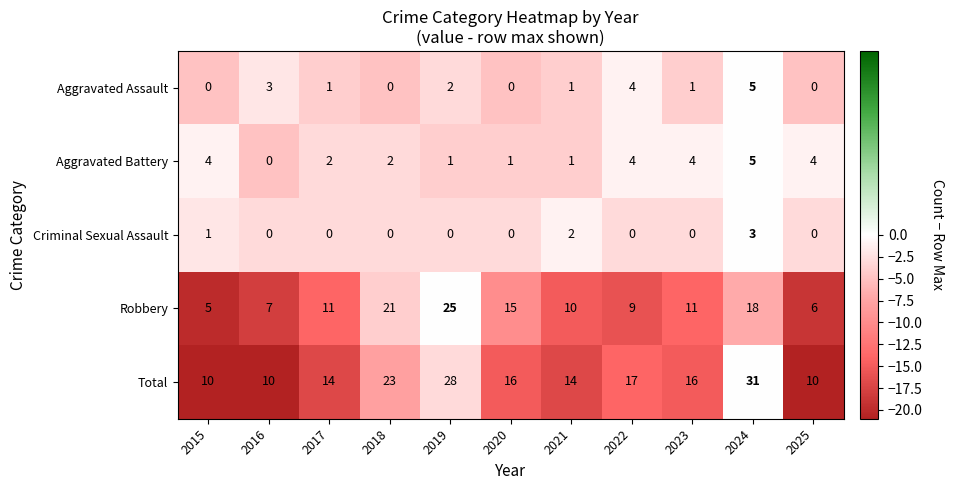

What is the total value across all series at 2017?

28